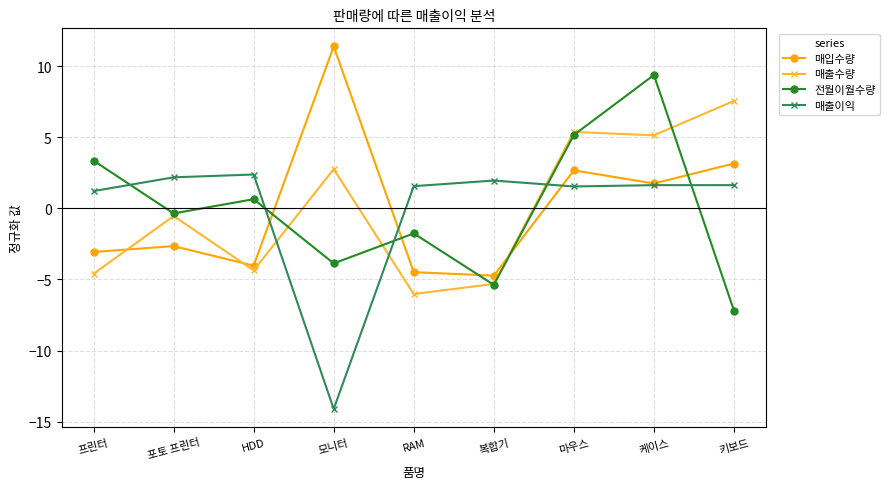

How many interior local valleys does the 매입수량 series have?

3